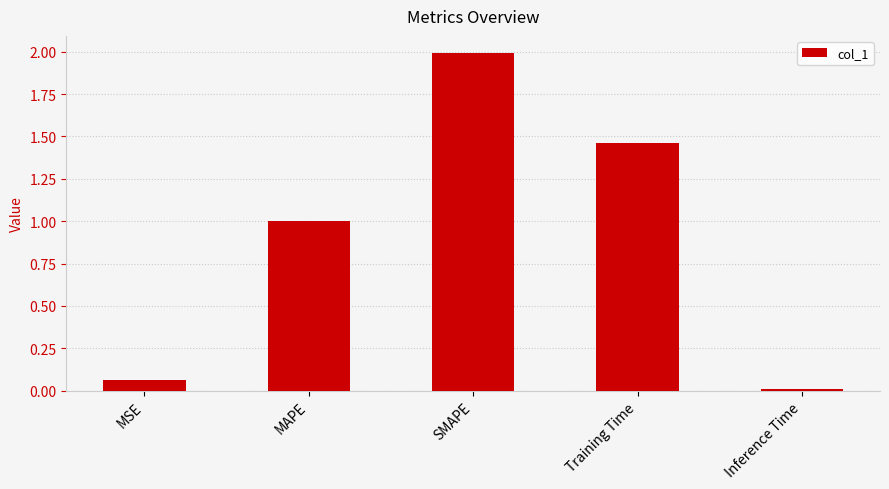

Approximately how many times larger is the value at MAPE compared to Training Time?

0.7